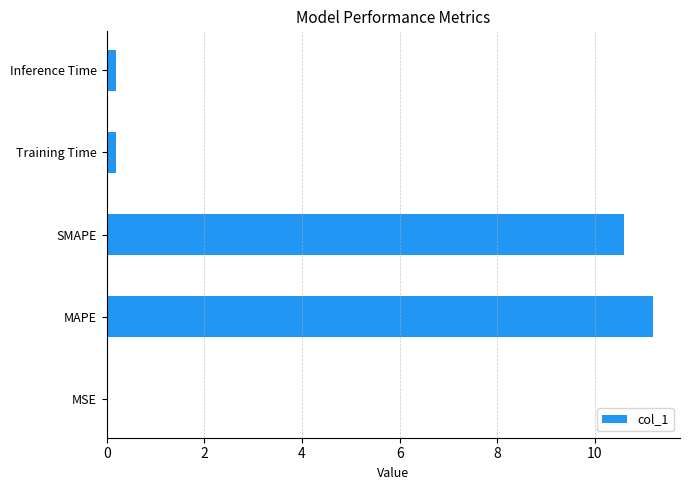

Between SMAPE and MSE, which is larger?

SMAPE